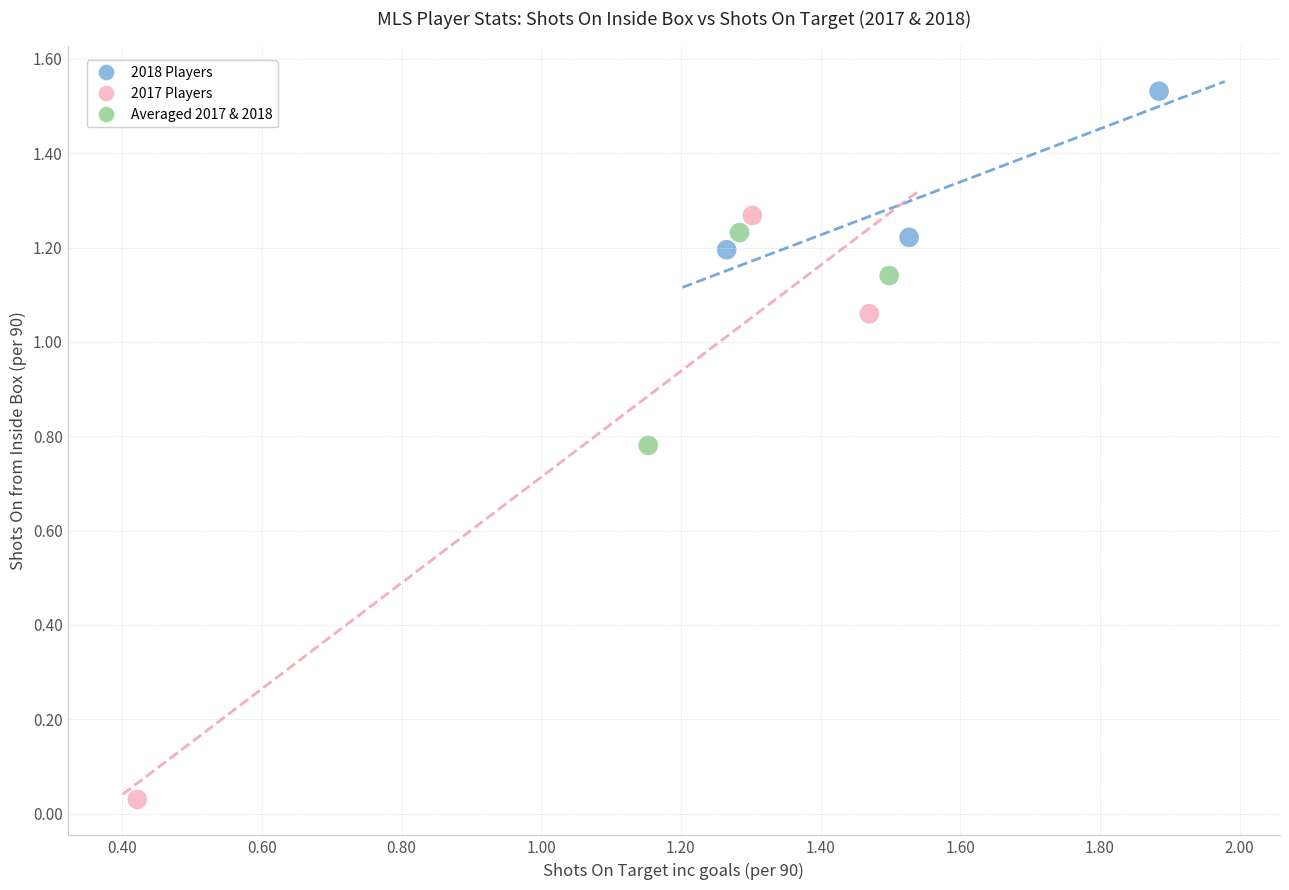

Which series contains the highest Y value?

2018 Players